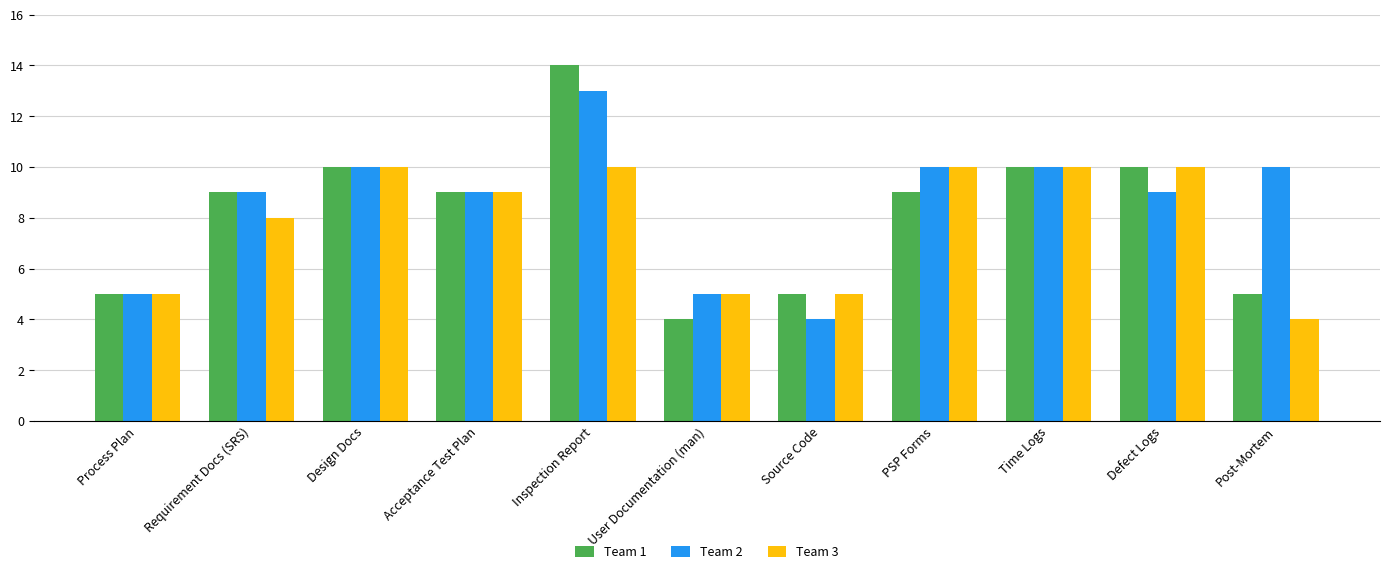

What is the maximum value shown in the chart?

14